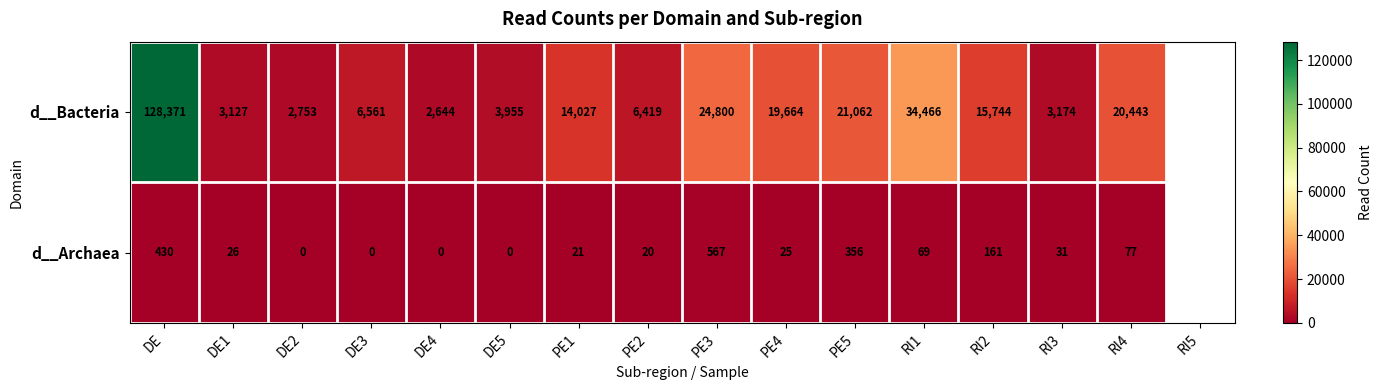

Which series has the largest range (max minus min)?

d__Bacteria